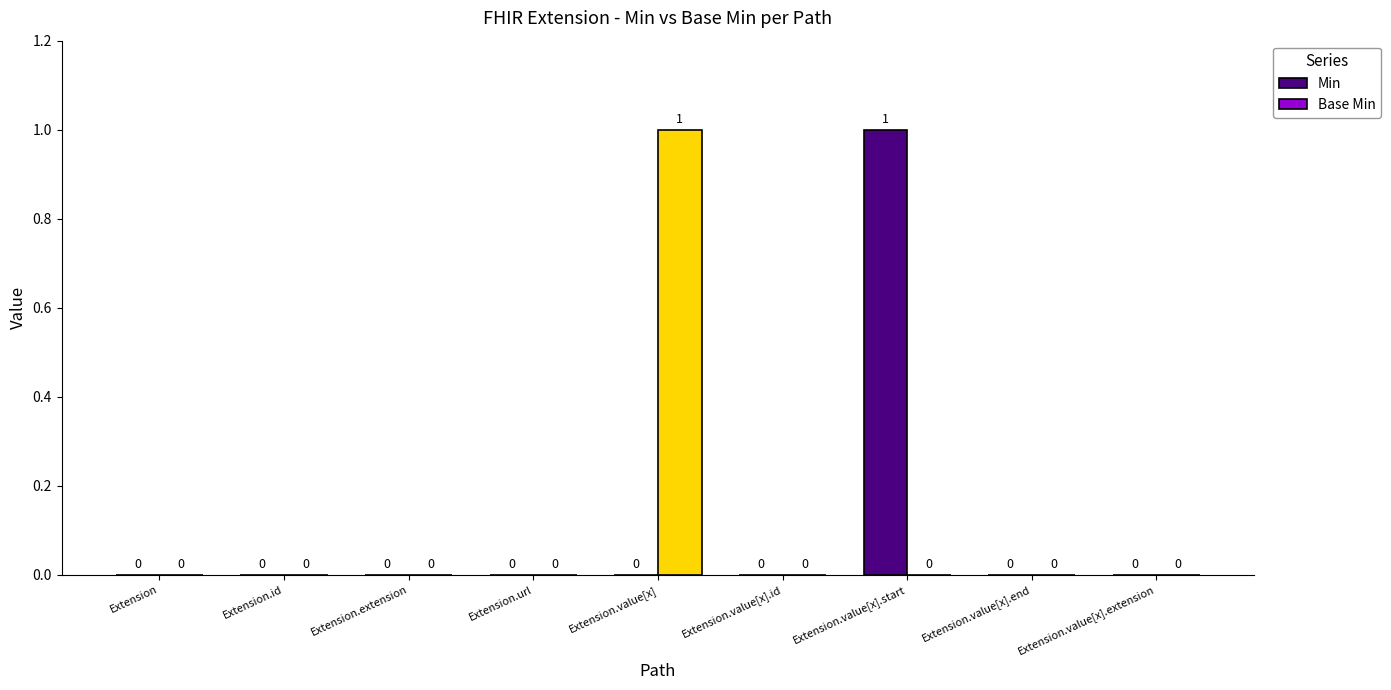

Are the bars horizontal?

No